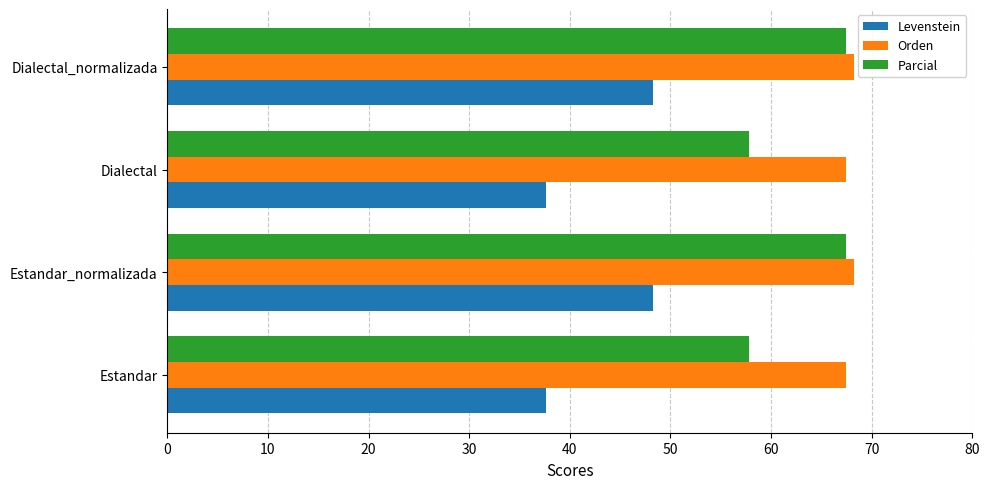

Which series has the largest range (max minus min)?

Levenstein